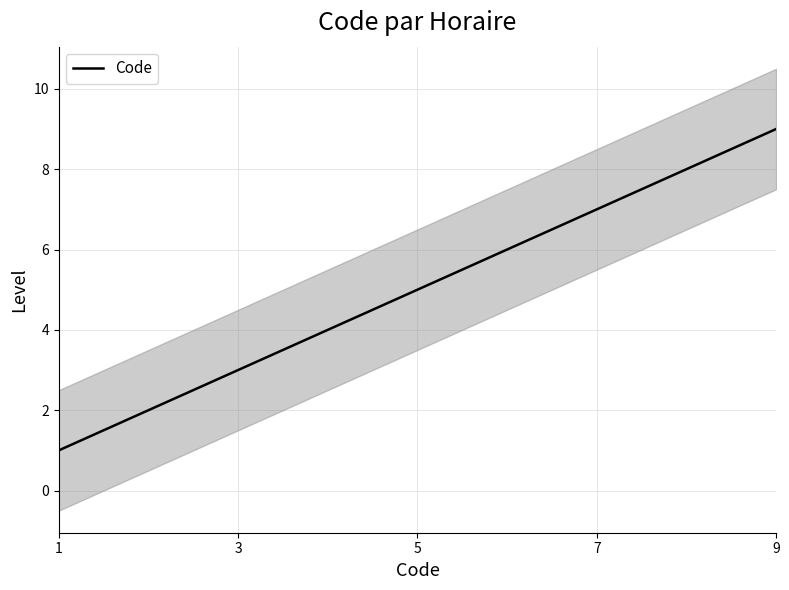

What is the minimum value for Code?

1.0